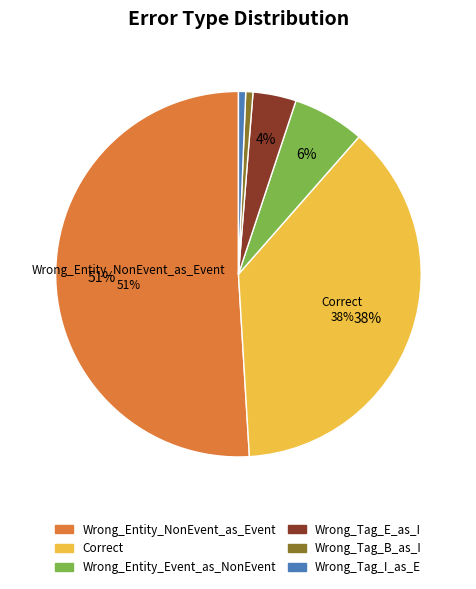

Does any single category account for the majority?

Yes